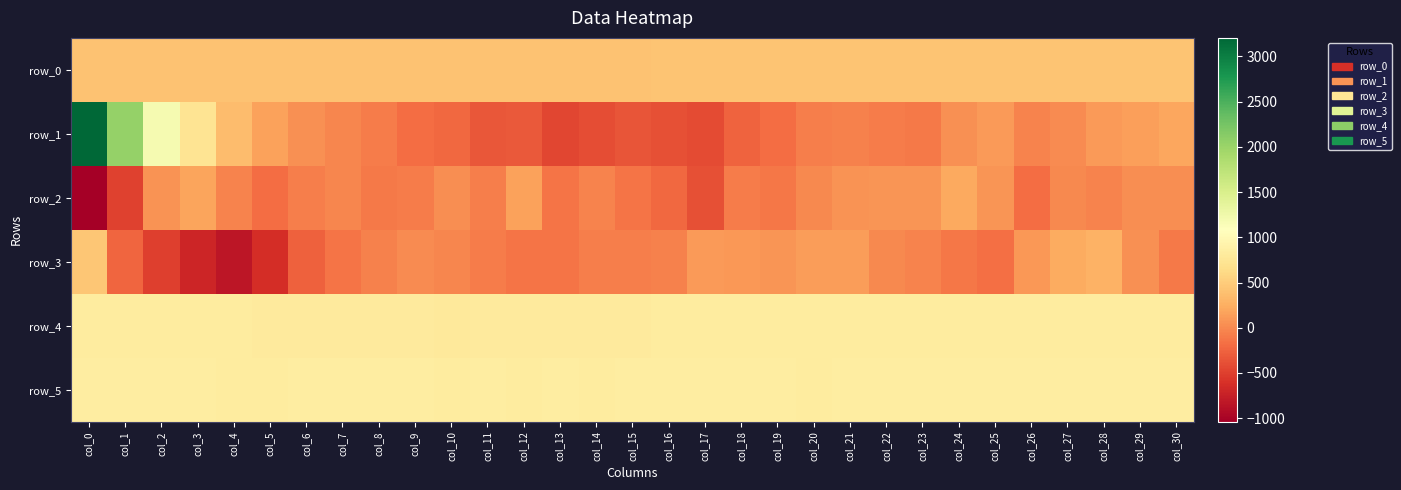

At col_24, list the series in order from largest to smallest.

row_5, row_4, row_0, row_2, row_1, row_3